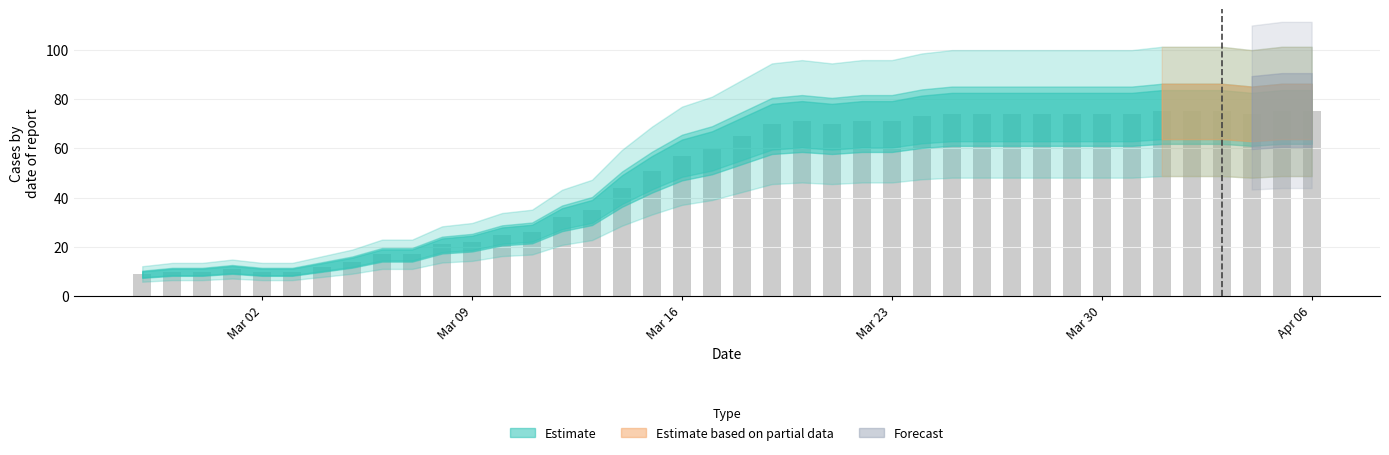

What is the difference between the second highest and minimum values?

66